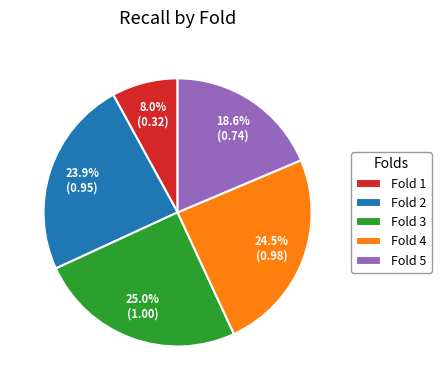

How many segments does this pie chart have?

5